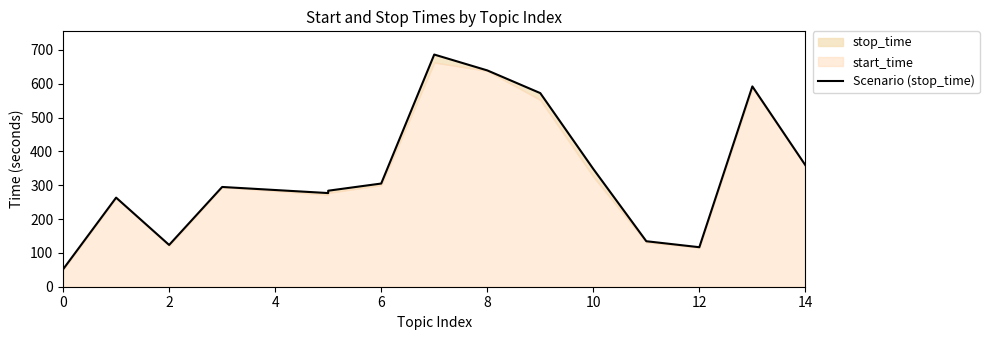

Reading left to right, what are all the values shown in this chart?

51.5	263.3	123.5	294.9	276.8	283.8	305.0	686.3	639.4	572.3	348.1	134.5	116.8	592.1	359.2